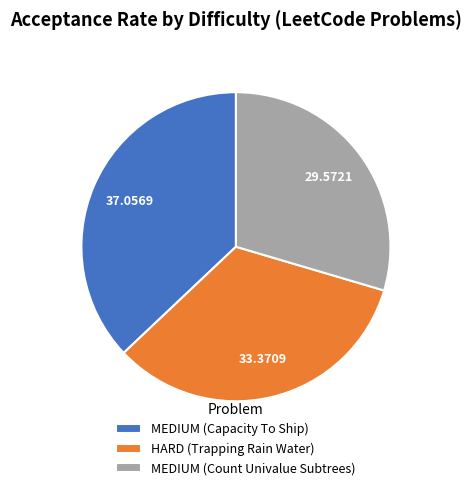

Rank the categories by value from lowest to highest.

MEDIUM (Count Univalue Subtrees), HARD (Trapping Rain Water), MEDIUM (Capacity To Ship)